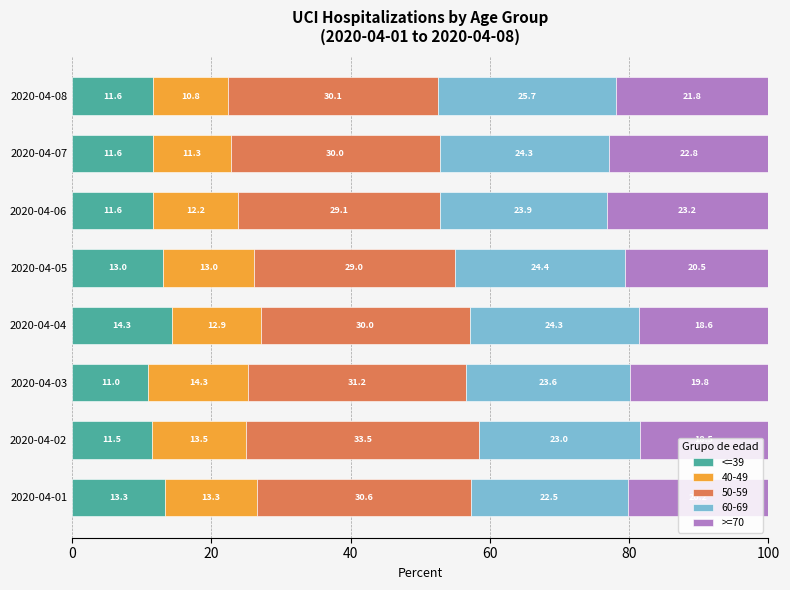

What is the total value across all series at 2020-04-02?

100.0